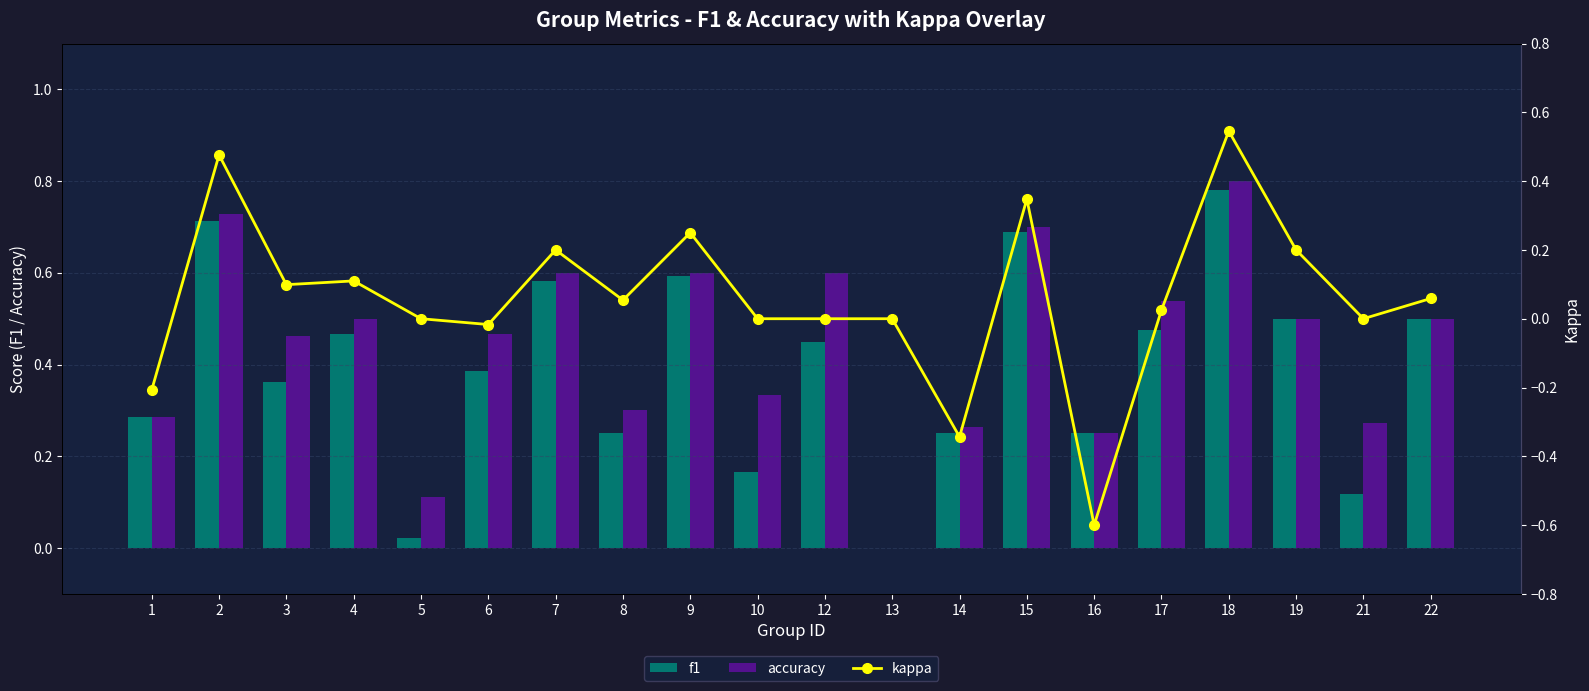

The value of kappa at 22 is 0.1. True or false?

False